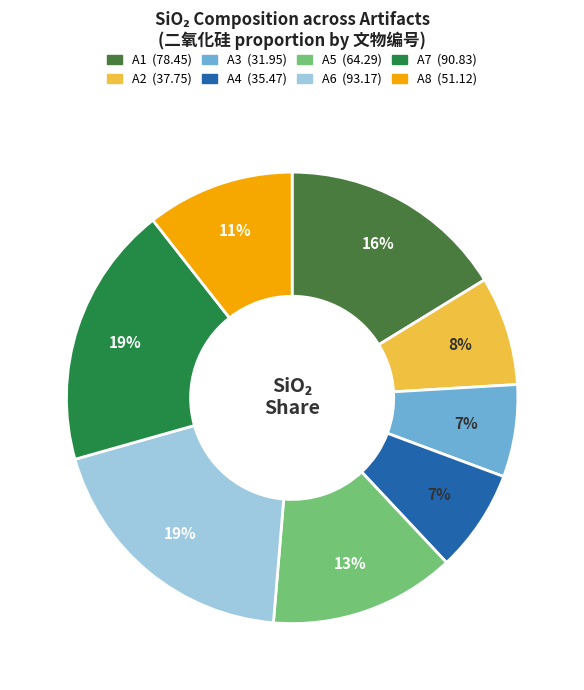

Is A7 the majority of the pie?

No